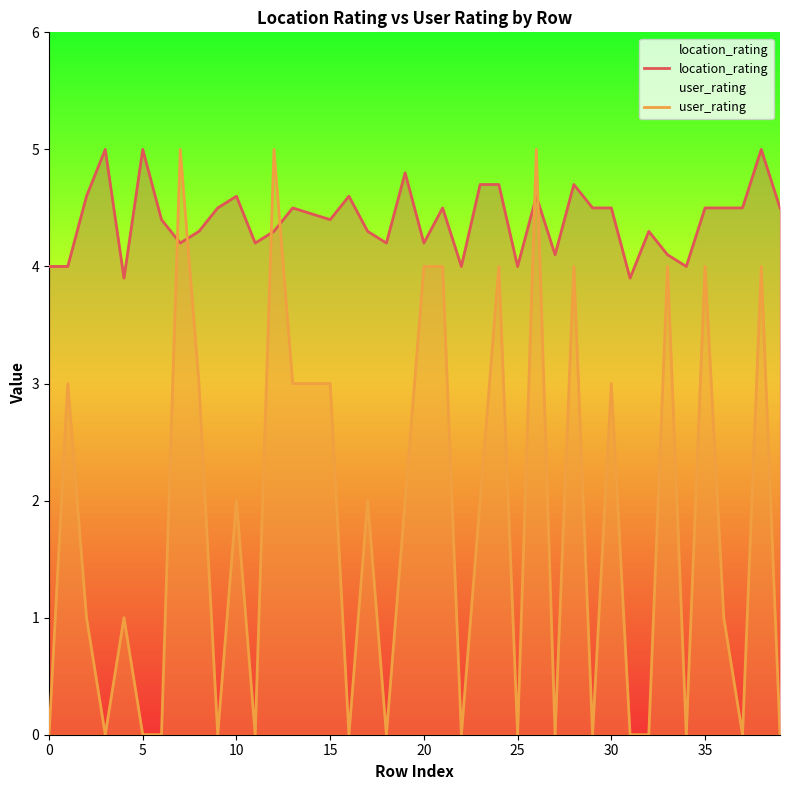

Which series ends up on top after the final intersection of user_rating and location_rating?

location_rating